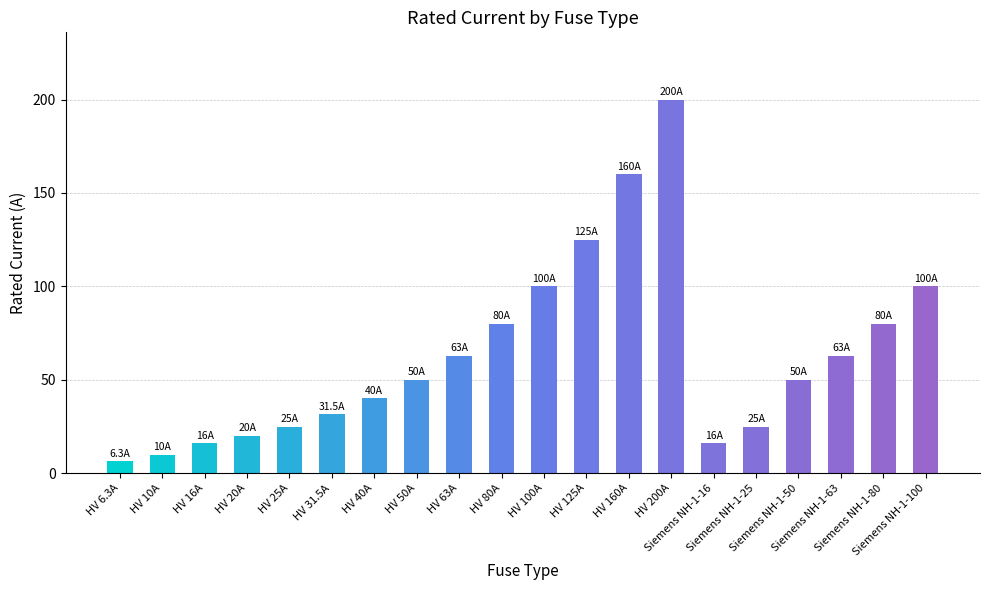

How many data points does each series have?

20